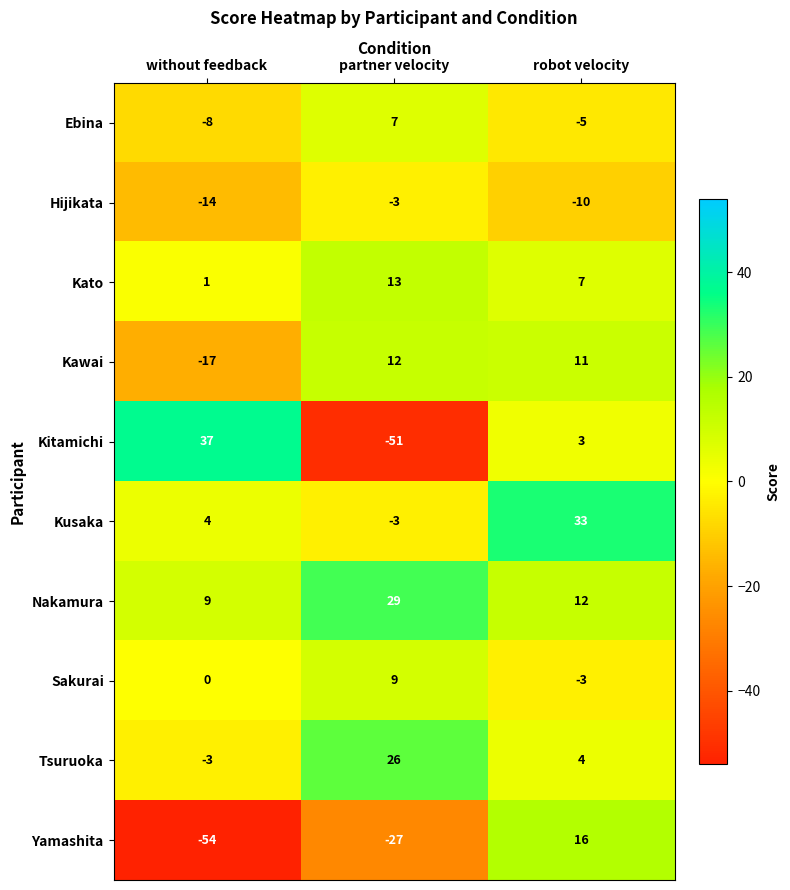

List the series in order of their peak value, lowest first.

Hijikata, Ebina, Sakurai, Kawai, Kato, Yamashita, Tsuruoka, Nakamura, Kusaka, Kitamichi